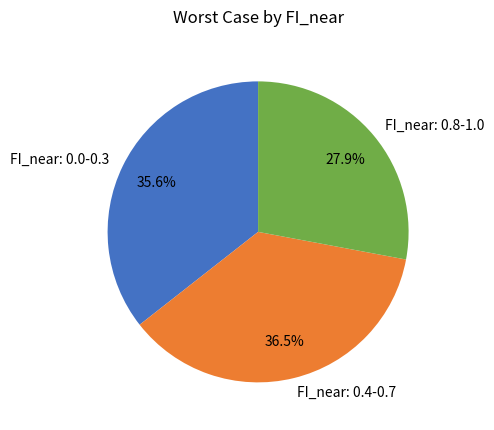

Which slice is the smallest?

FI_near: 0.8-1.0